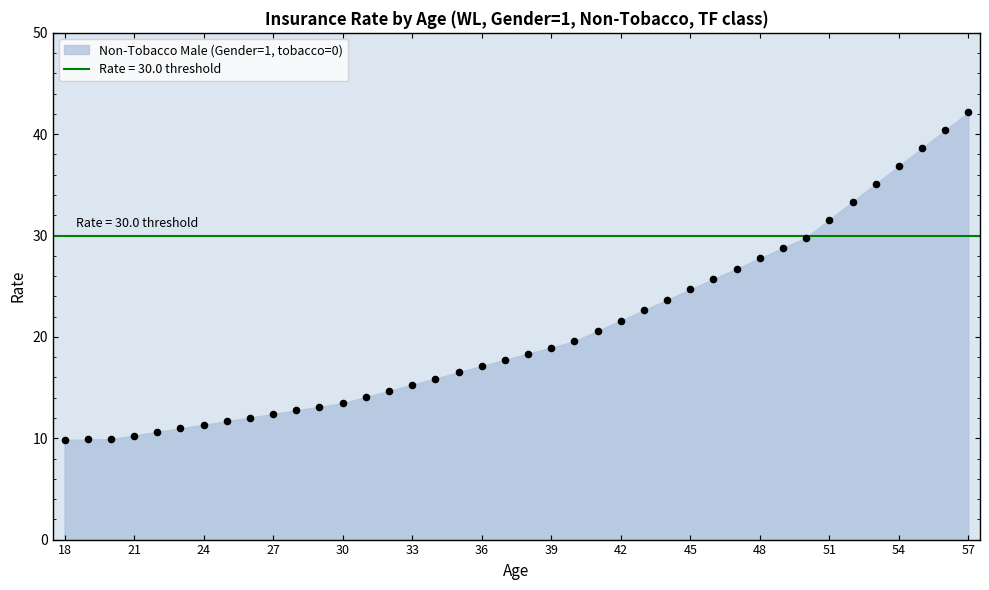

What is the range of Y values (max minus min)?

32.3